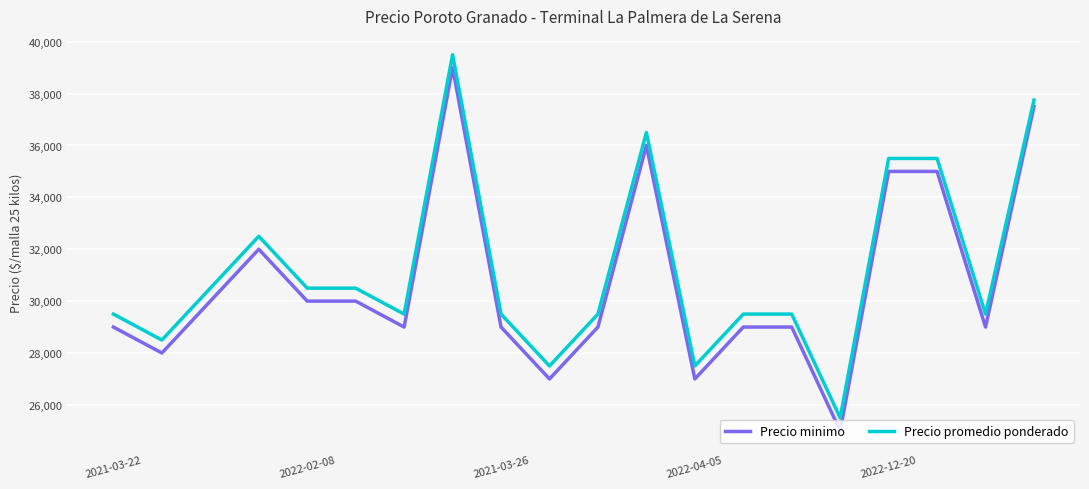

True or false: Precio minimo and Precio promedio ponderado cross at least once.

False